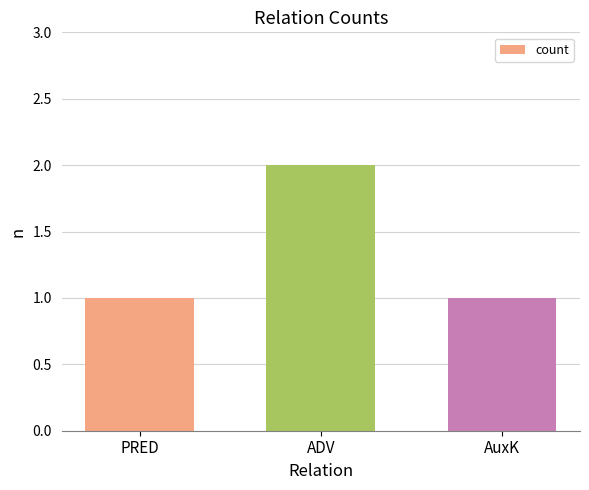

What value does the data have at PRED?

1